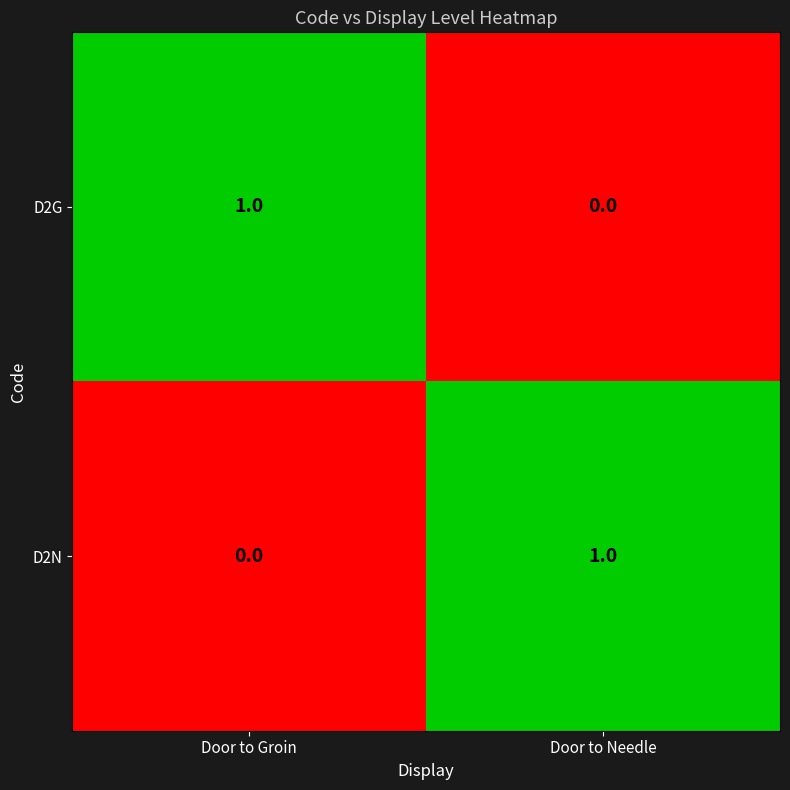

Reading left to right, transcribe all the data shown in this chart.

D2G: Door to Groin=1	Door to Needle=0
D2N: Door to Groin=0	Door to Needle=1